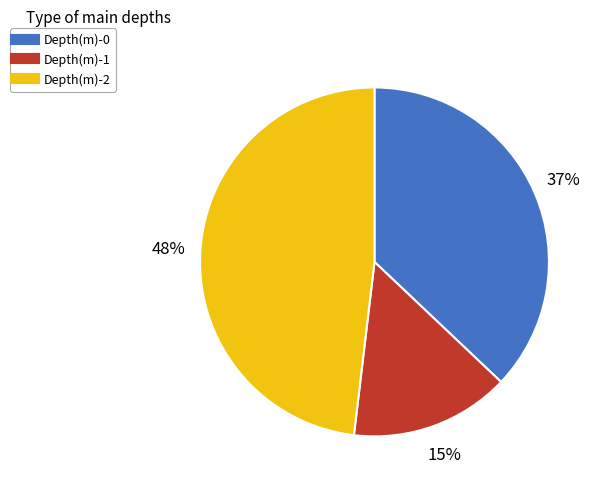

Is it true that Depth(m)-1 is 15% of the pie?

True